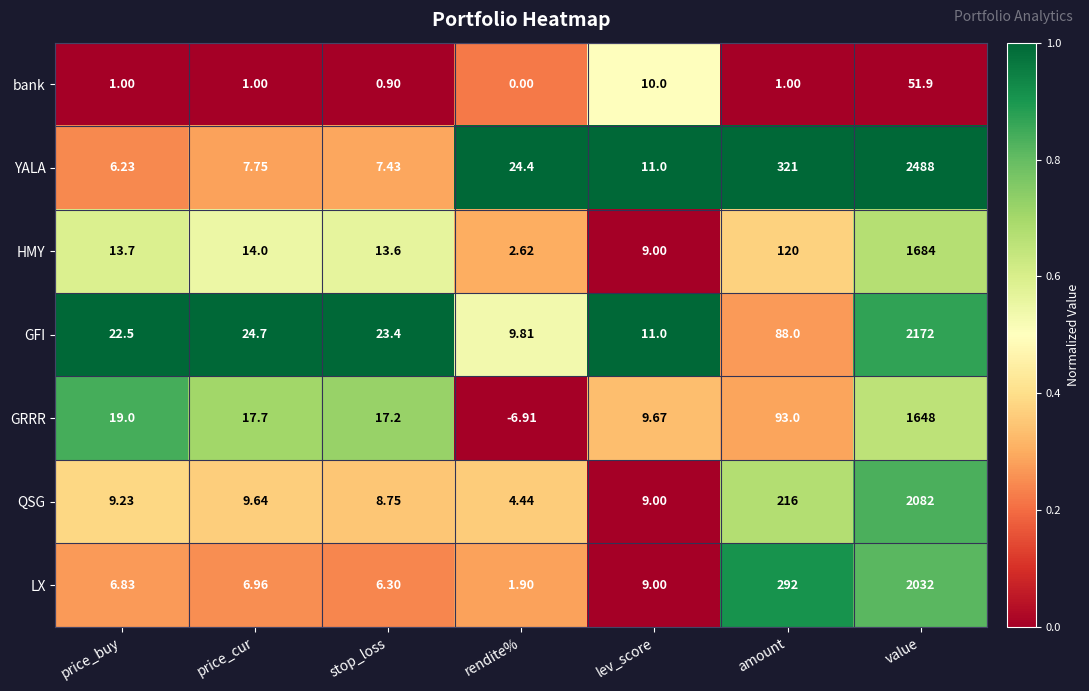

Which series has the largest range (max minus min)?

YALA